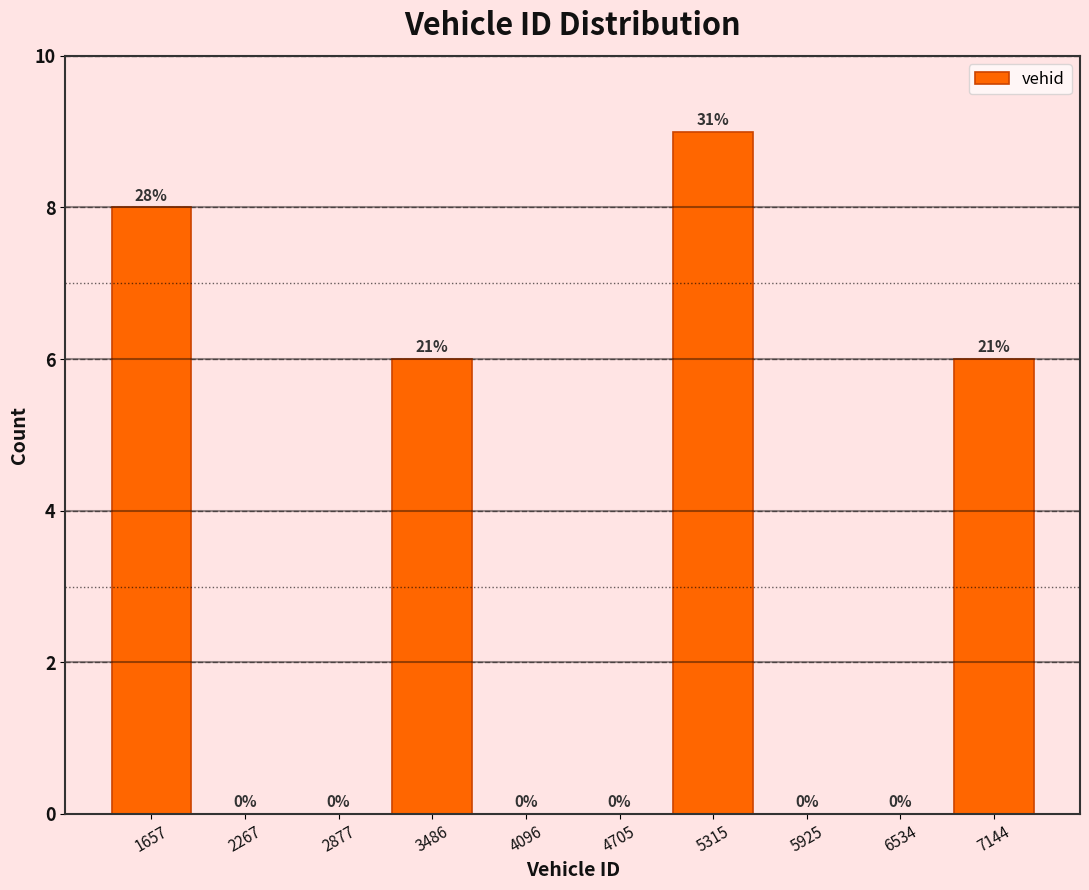

Over which range of the x-axis is the bar tallest?

5000 to 5600